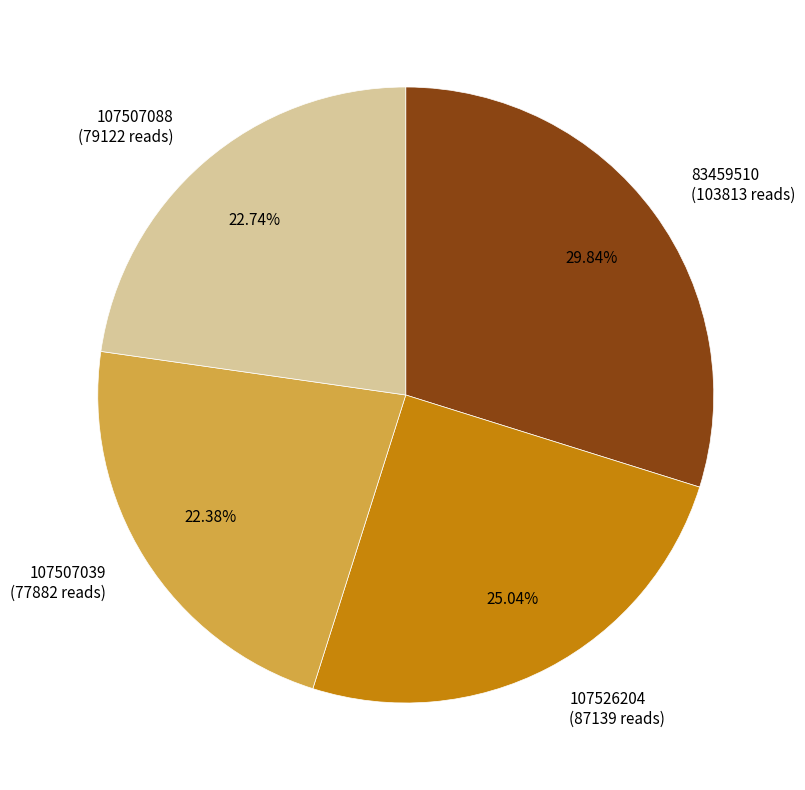

Which slice is the largest?

83459510